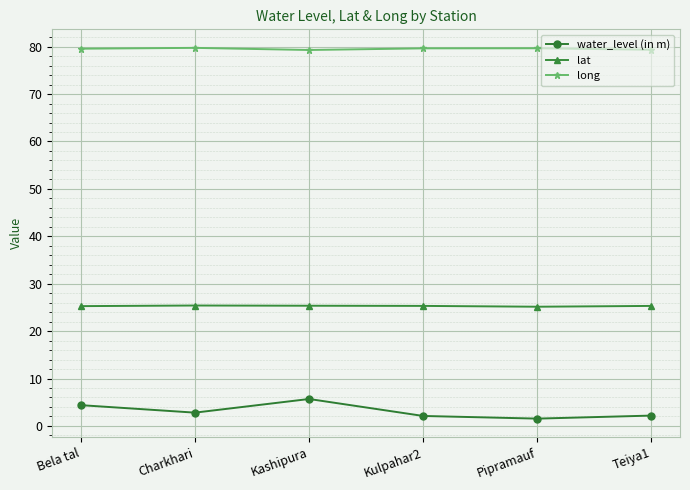

What is the total value across all series at Charkhari?

108.0